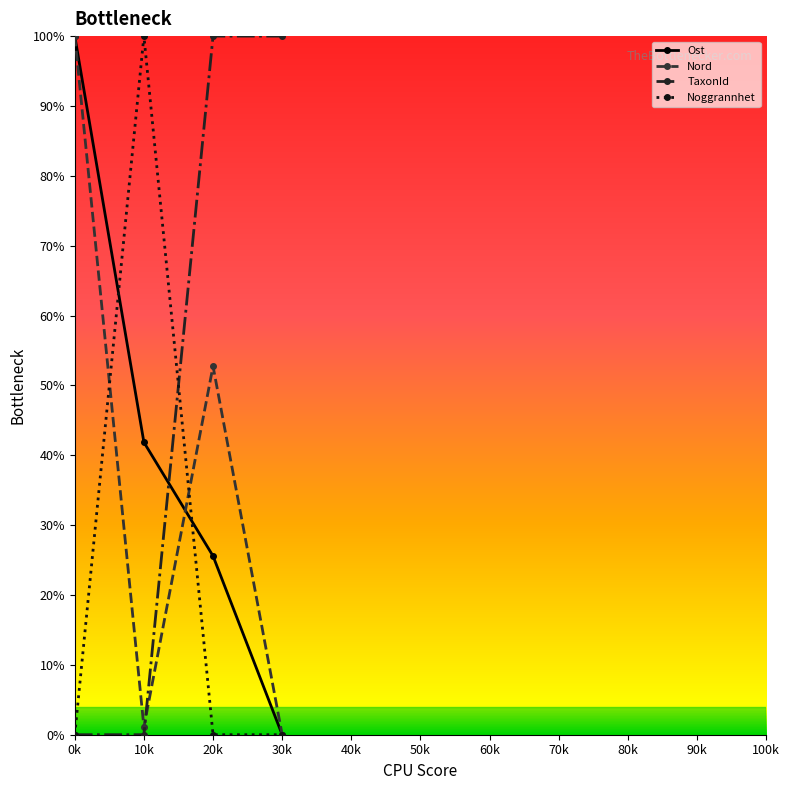

At which label does Nord first exceed 52?

0k